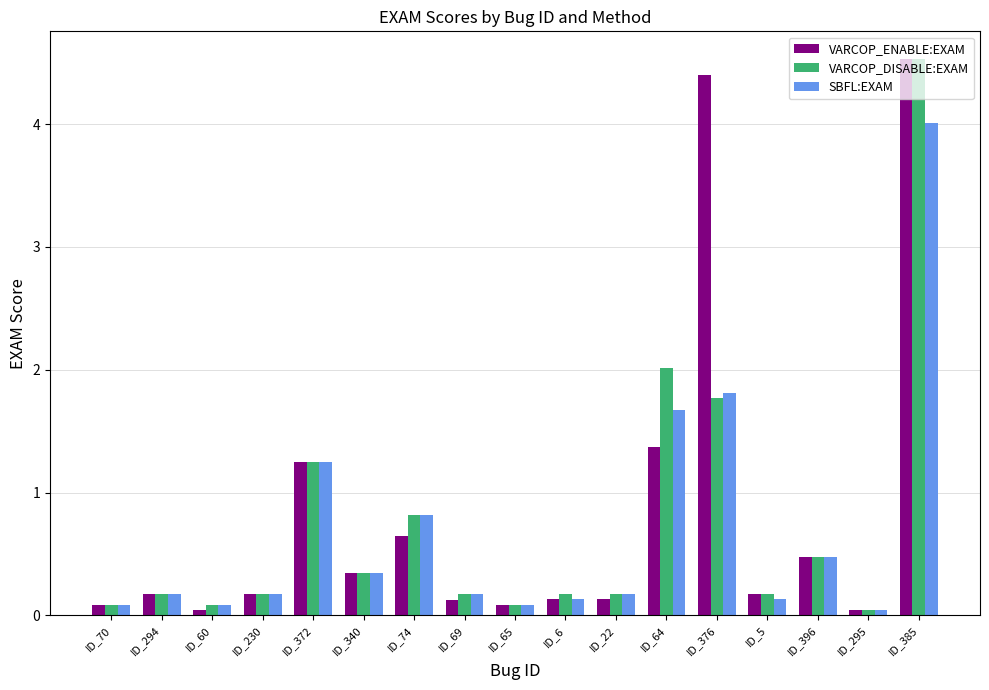

At which label does VARCOP_DISABLE:EXAM reach its peak?

ID_385